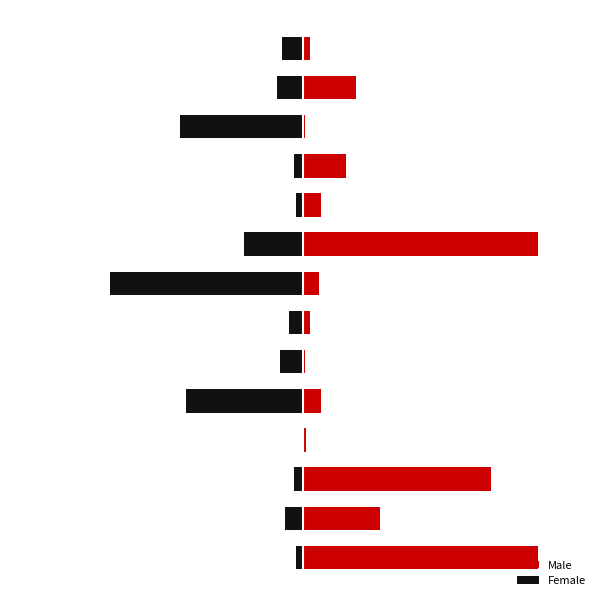

What is the approximate value of Female at 9?

-1.1